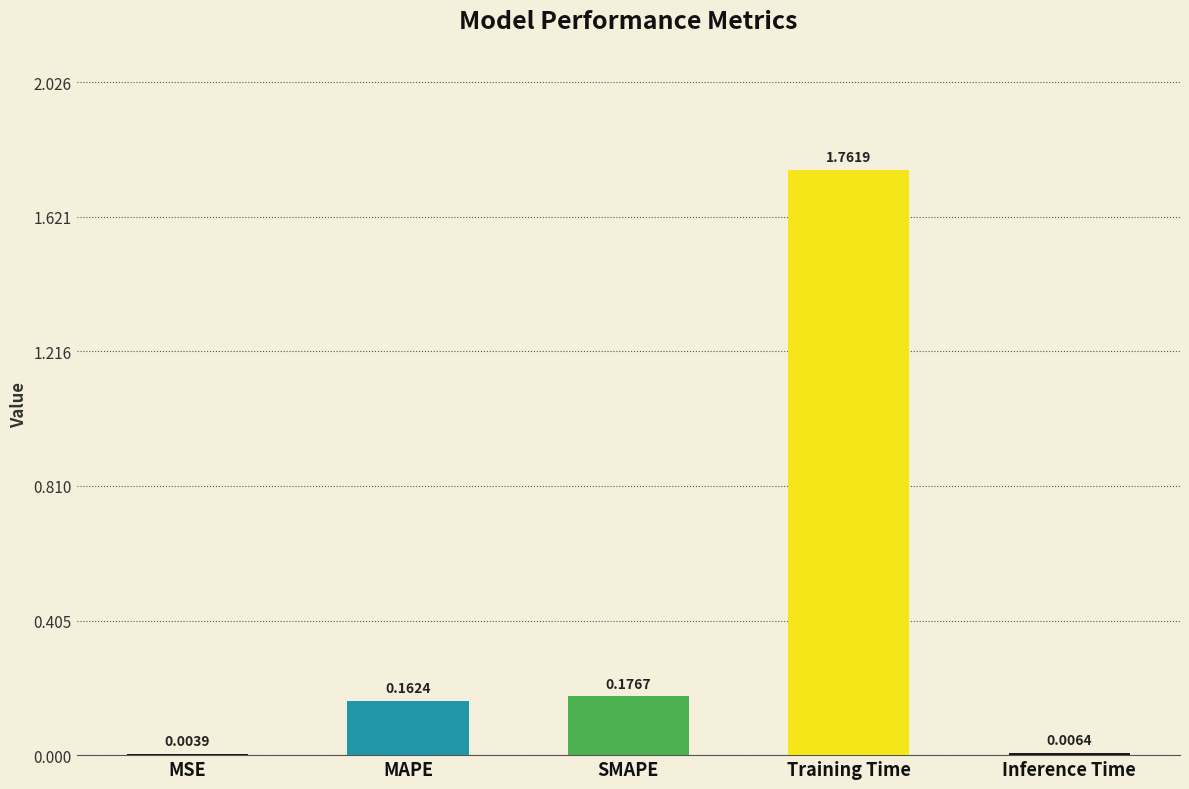

Which category has the highest value across all series?

Training Time